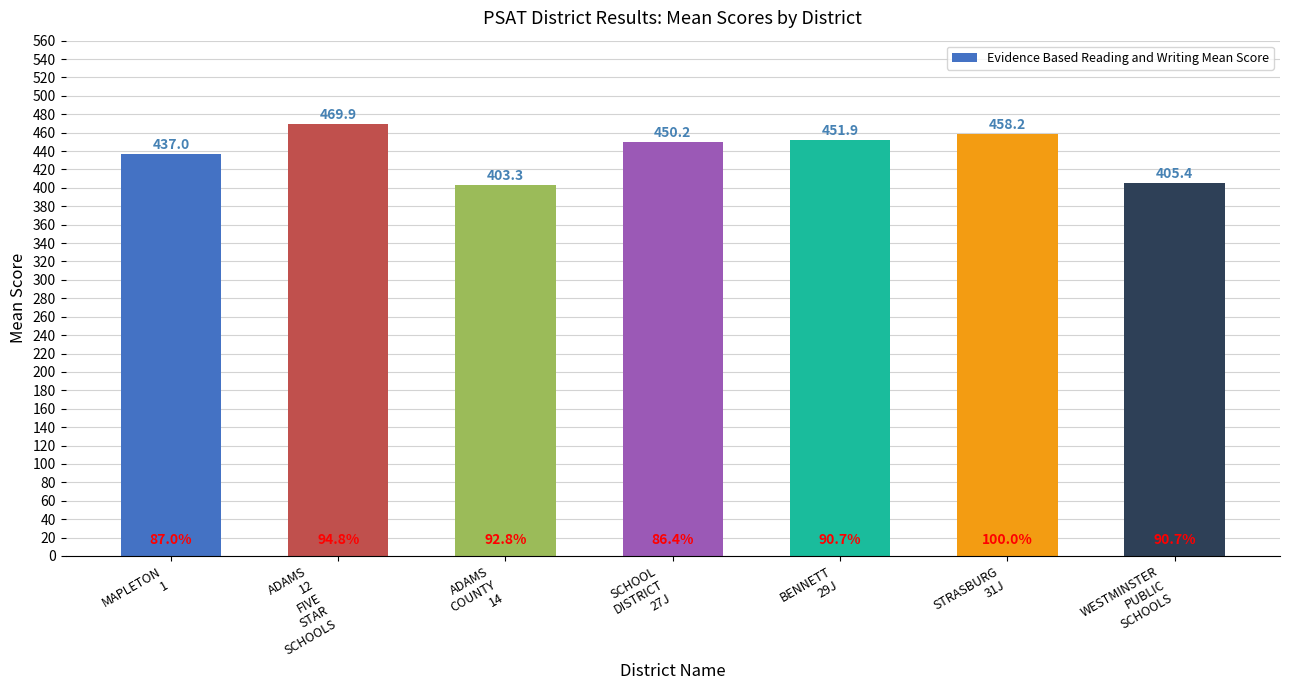

What position from the left is MAPLETON
1?

1